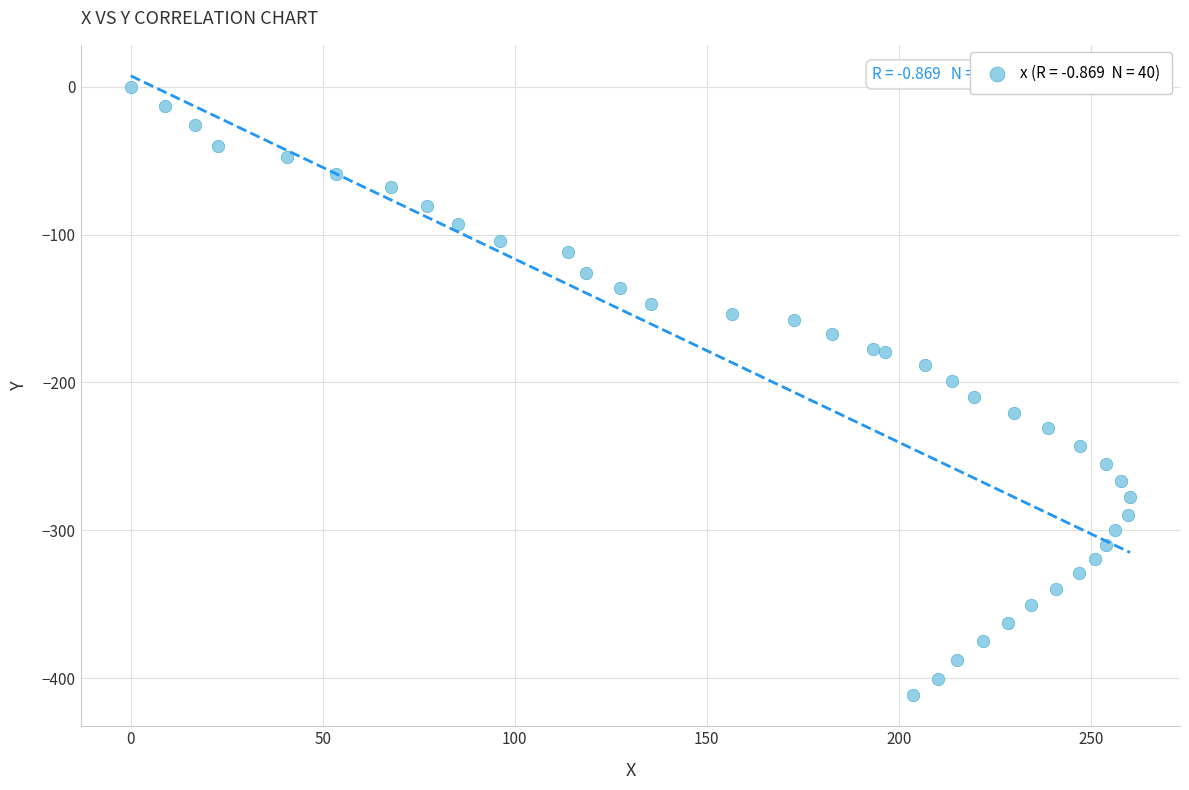

What is the range of X values (max minus min)?

260.2